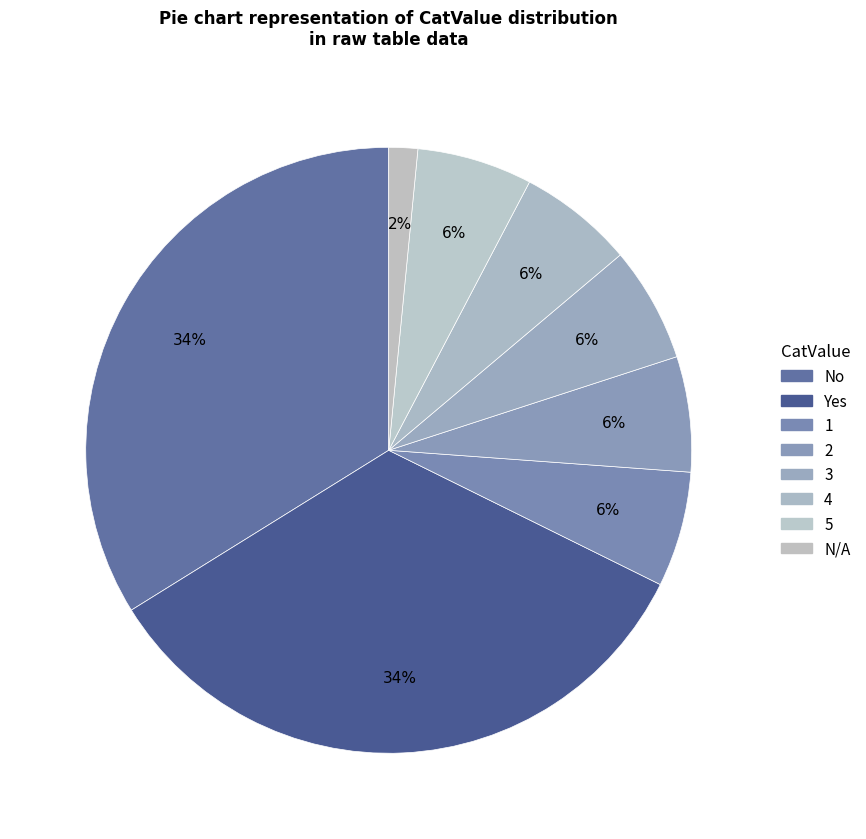

How many segments does this pie chart have?

8